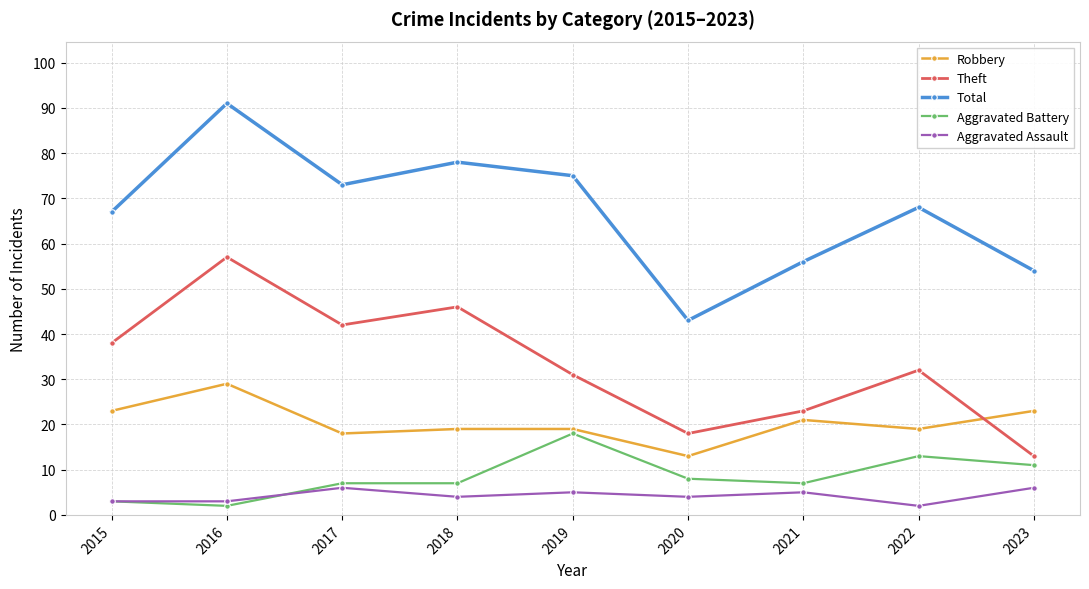

Which series has the widest spread of values?

Total